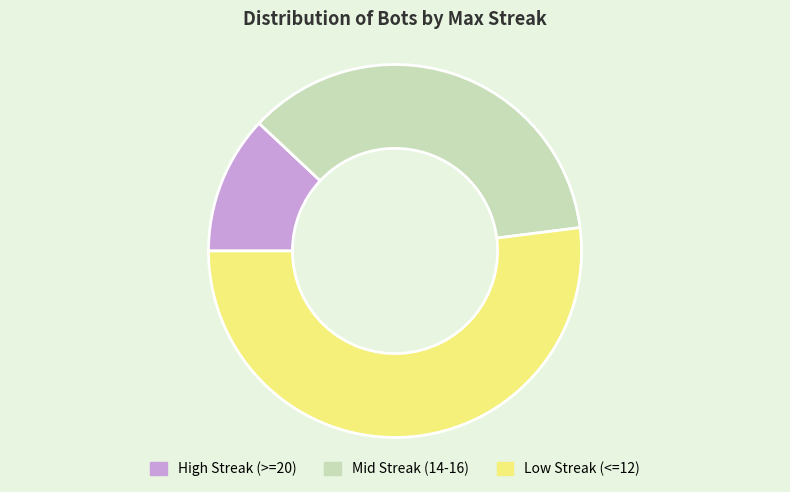

Which slice represents more than half of the pie?

Low Streak (<=12)